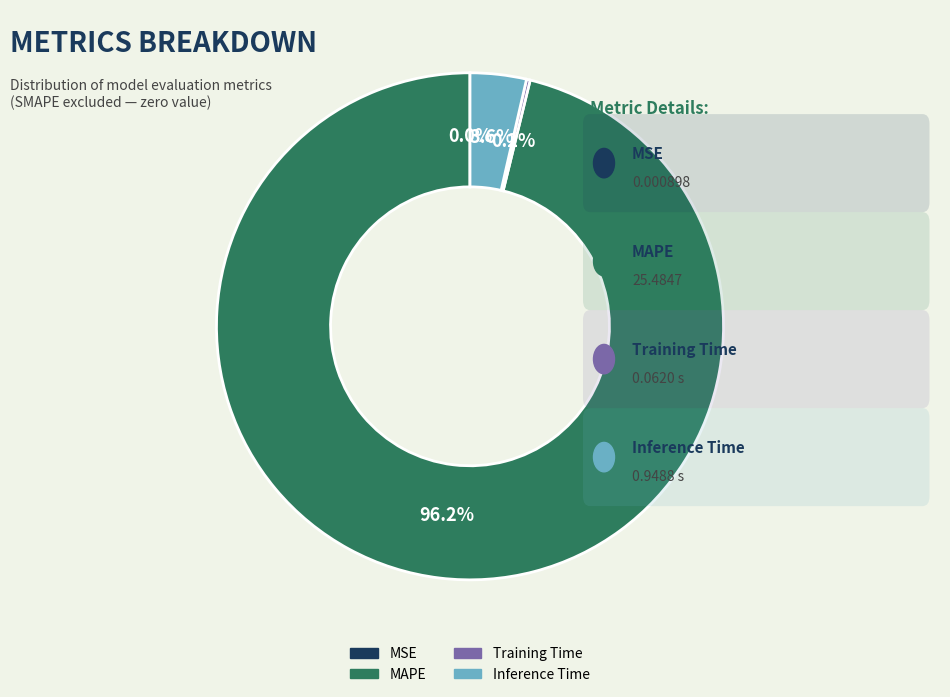

Which slice is the largest?

MAPE